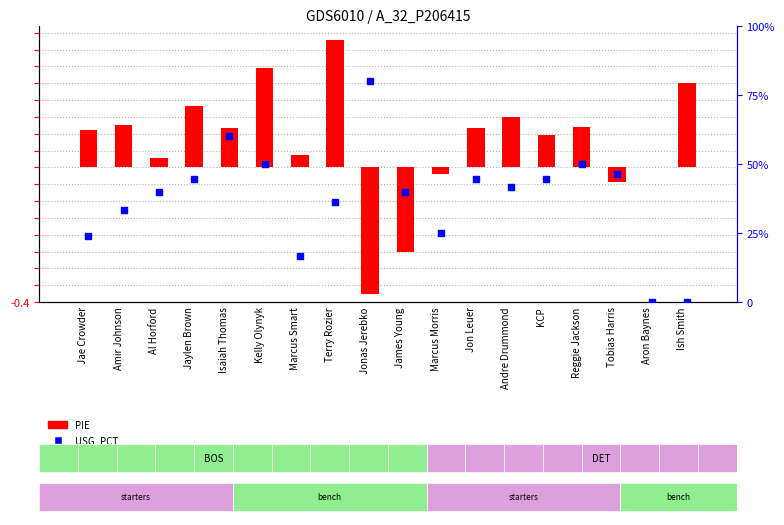

Which series has the largest Y range (max minus min)?

PIE